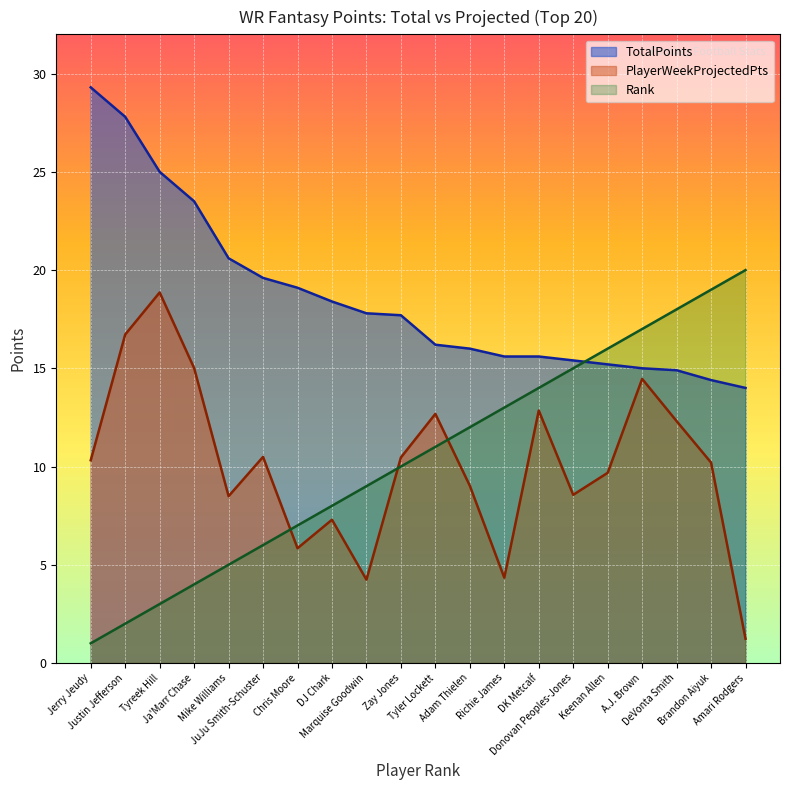

How many data points in TotalPoints are less than 17?

10